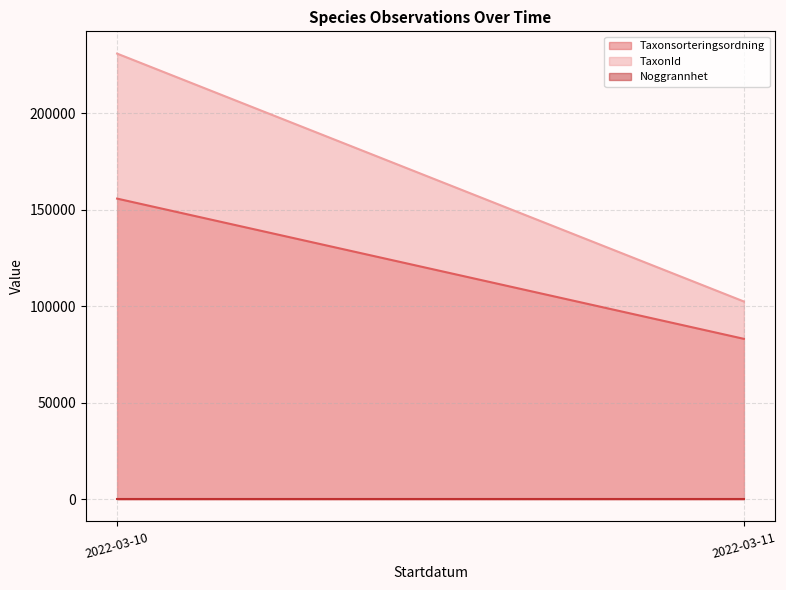

What is the sum of the TaxonId values at 2022-03-11 and 2022-03-10?

333165